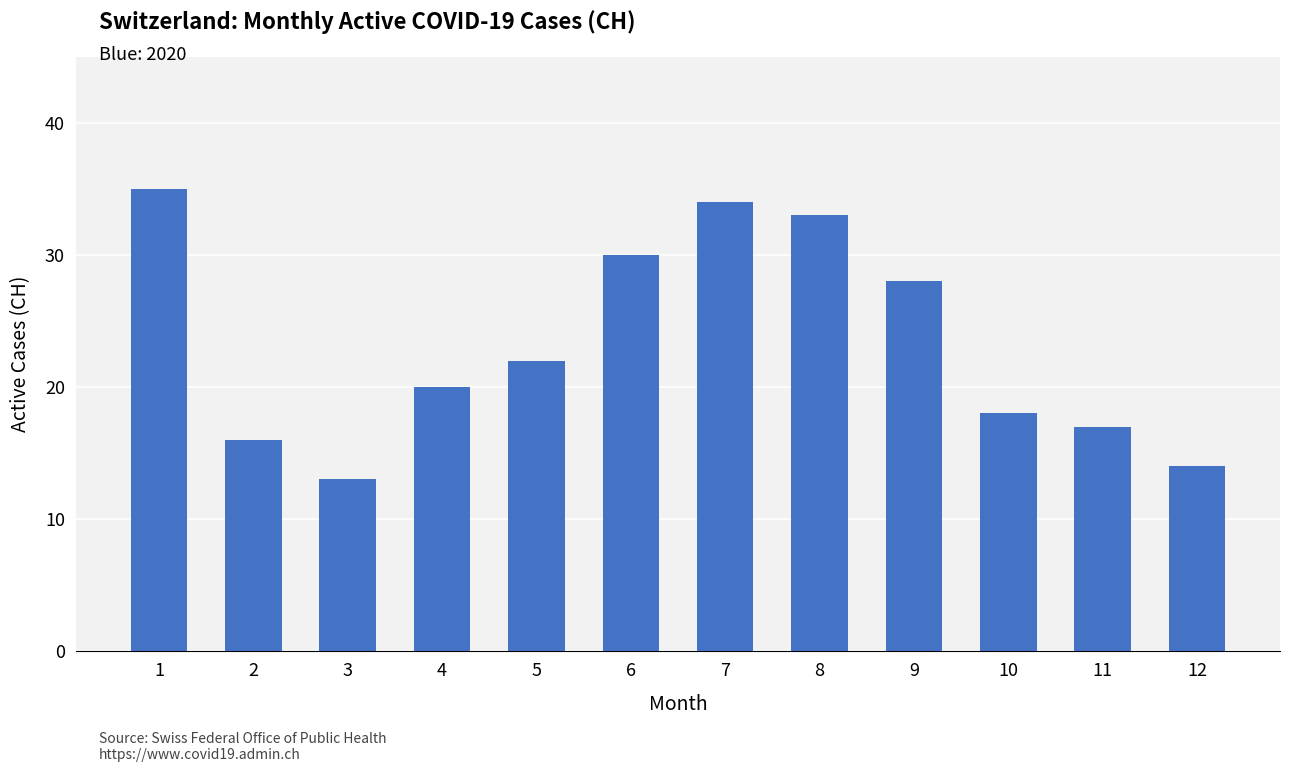

List the labels in order of value, smallest first.

3, 12, 2, 11, 10, 4, 5, 9, 6, 8, 7, 1